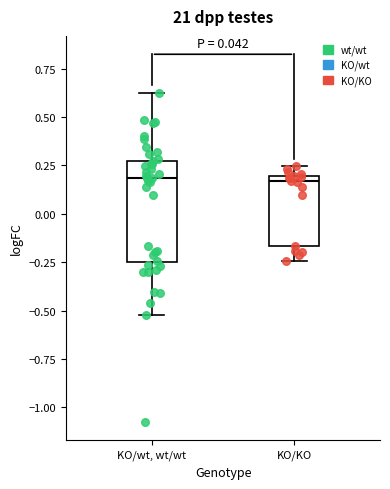

Reading left to right, read every box against the y-axis: the position of its median line, the range the box covers, and the ends of its whiskers. The values are not printed on the chart, so give them approximately, as read against the axis.

KO/wt, wt/wt: median 0.20, box -0.25 to 0.25, whiskers -0.50 to 0.60
KO/KO: median 0.15, box -0.15 to 0.20, whiskers -0.25 to 0.25